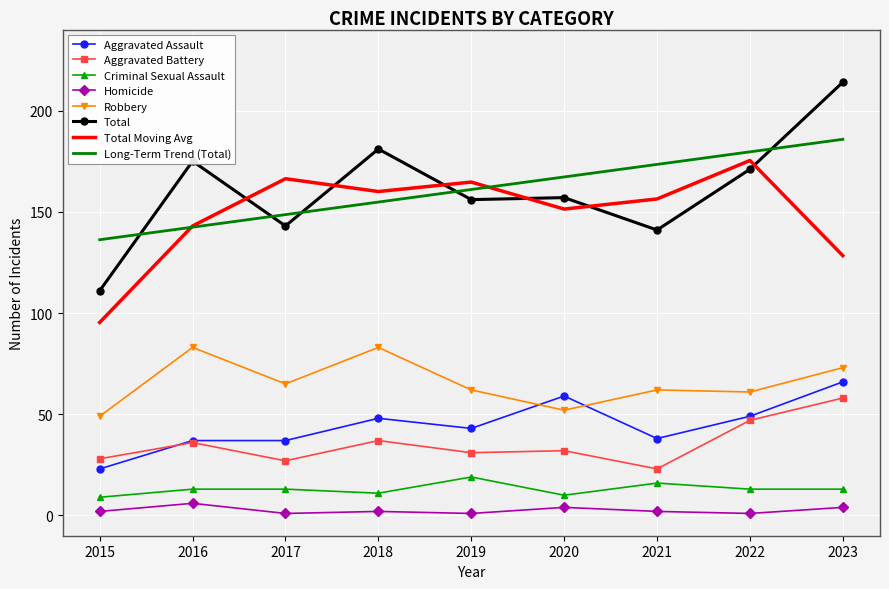

Which series has the largest range (max minus min)?

Total